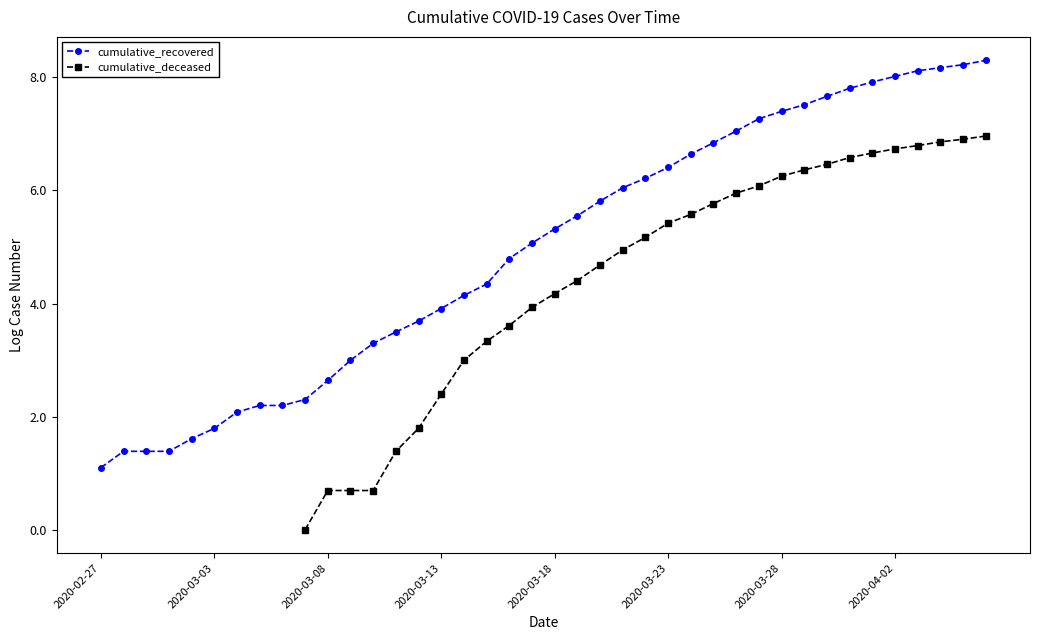

Which series has the widest spread of values?

cumulative_recovered